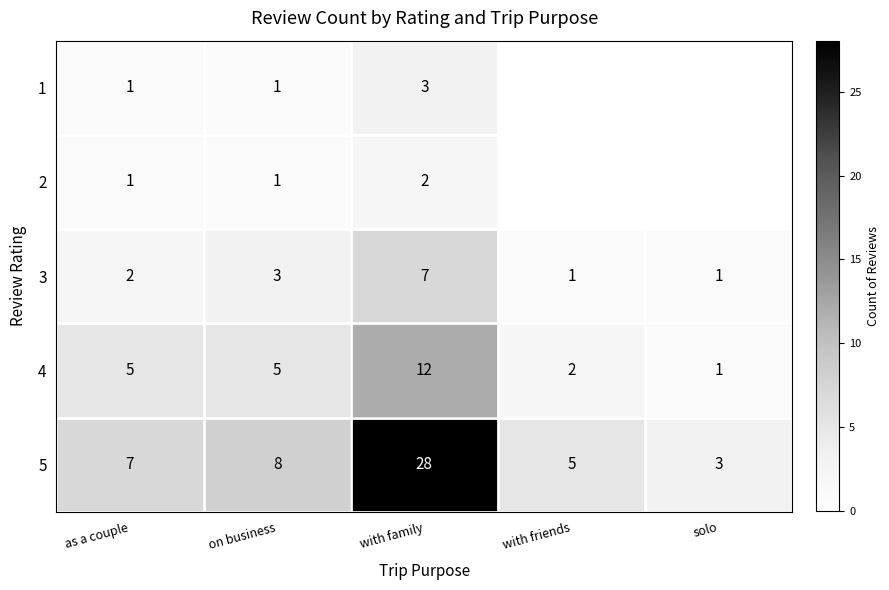

What is the difference between the second highest and minimum values in the 5 series?

5